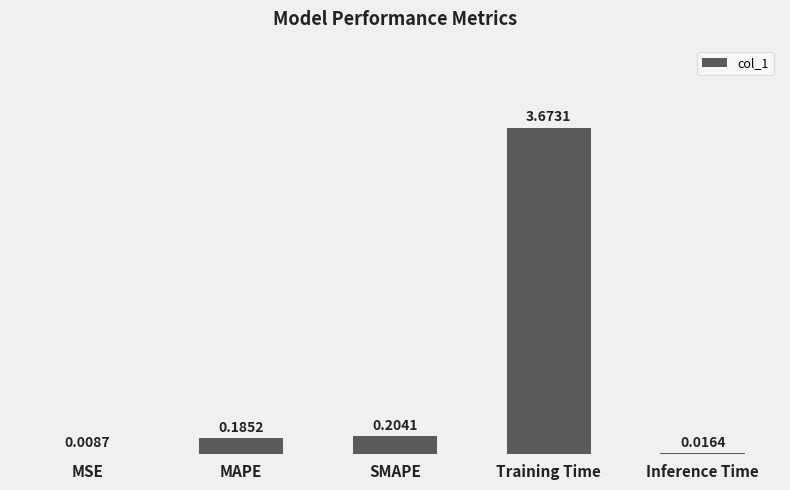

What is the change in value from MSE to SMAPE?

+0.2